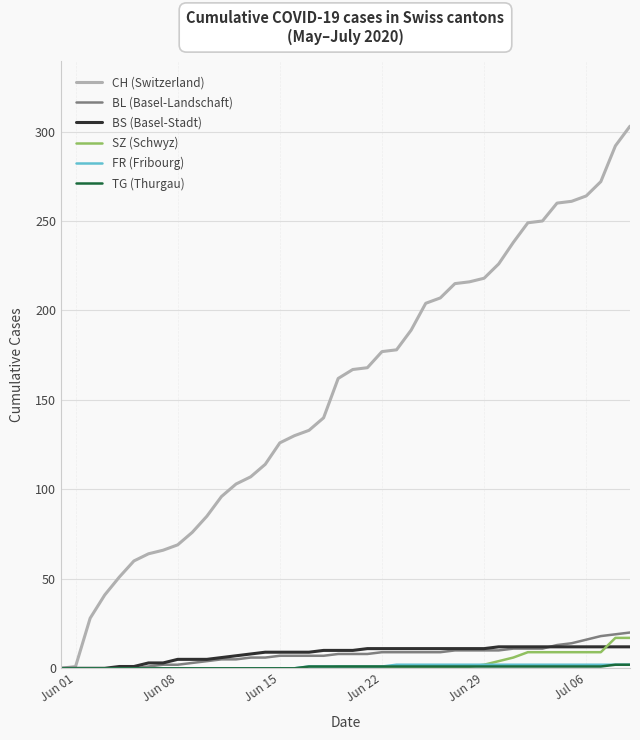

Which series has the largest total across all categories?

CH (Switzerland)